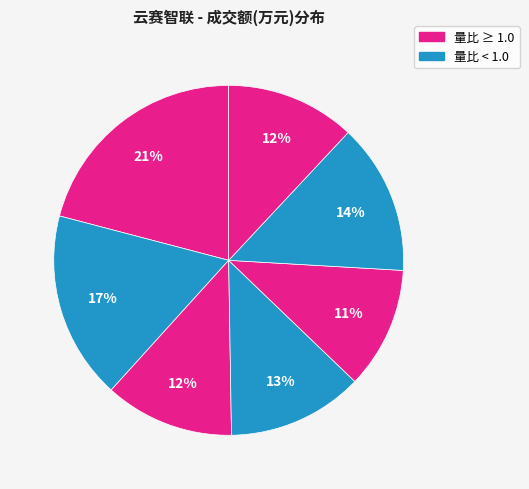

How many slices are in this pie chart?

7